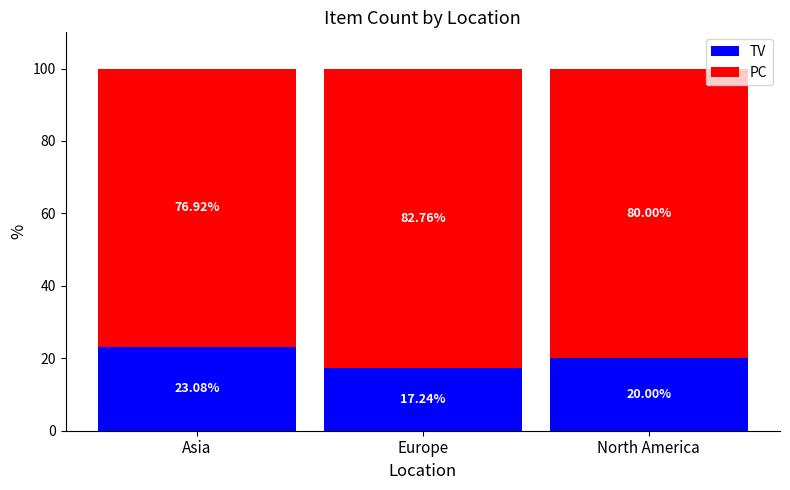

What is the total value across all series at Europe?

100.0